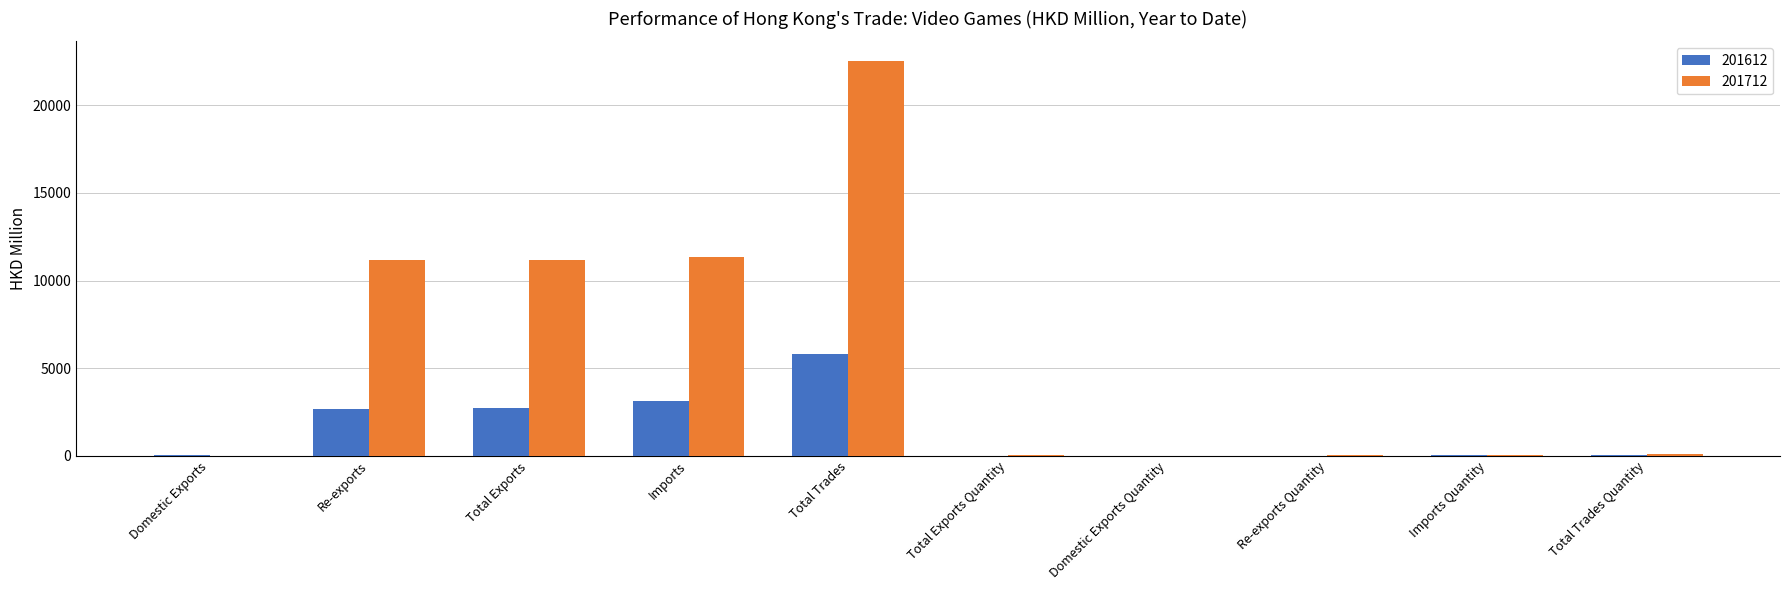

Which category has the highest value across all series?

Total Trades